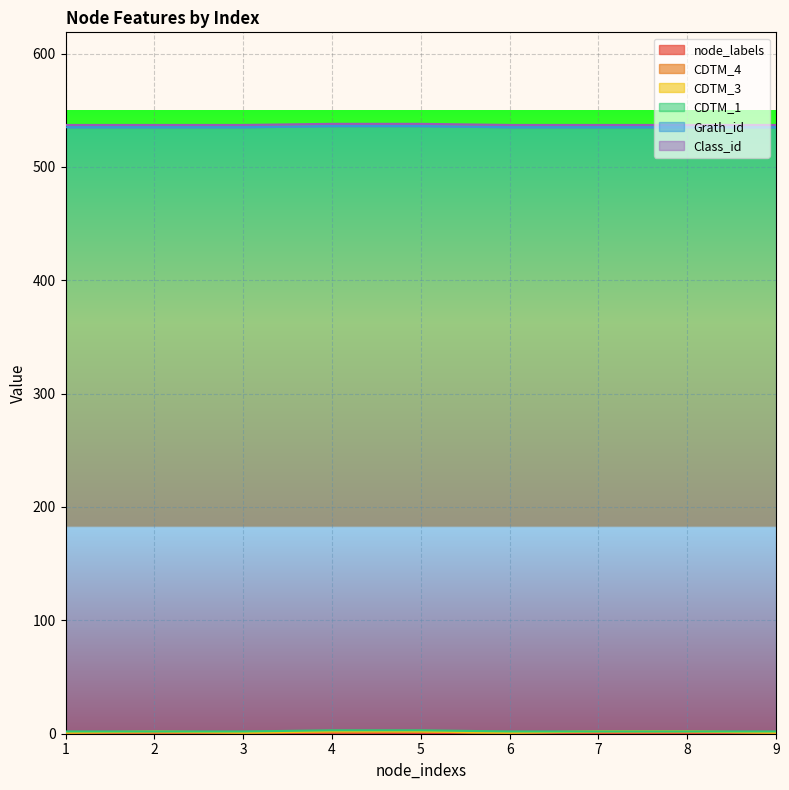

What is the greatest value displayed?

533